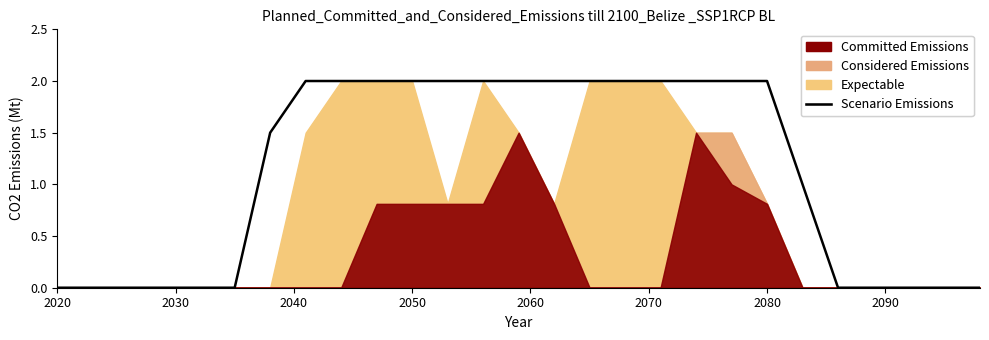

The chart shows a value of -1.3 at 2040. True or false?

False